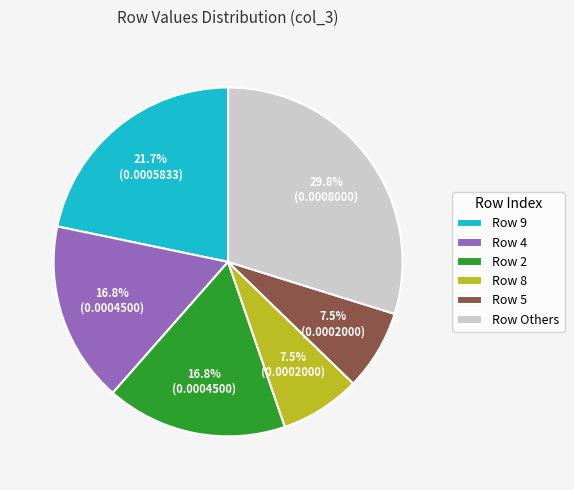

How many segments does this pie chart have?

6